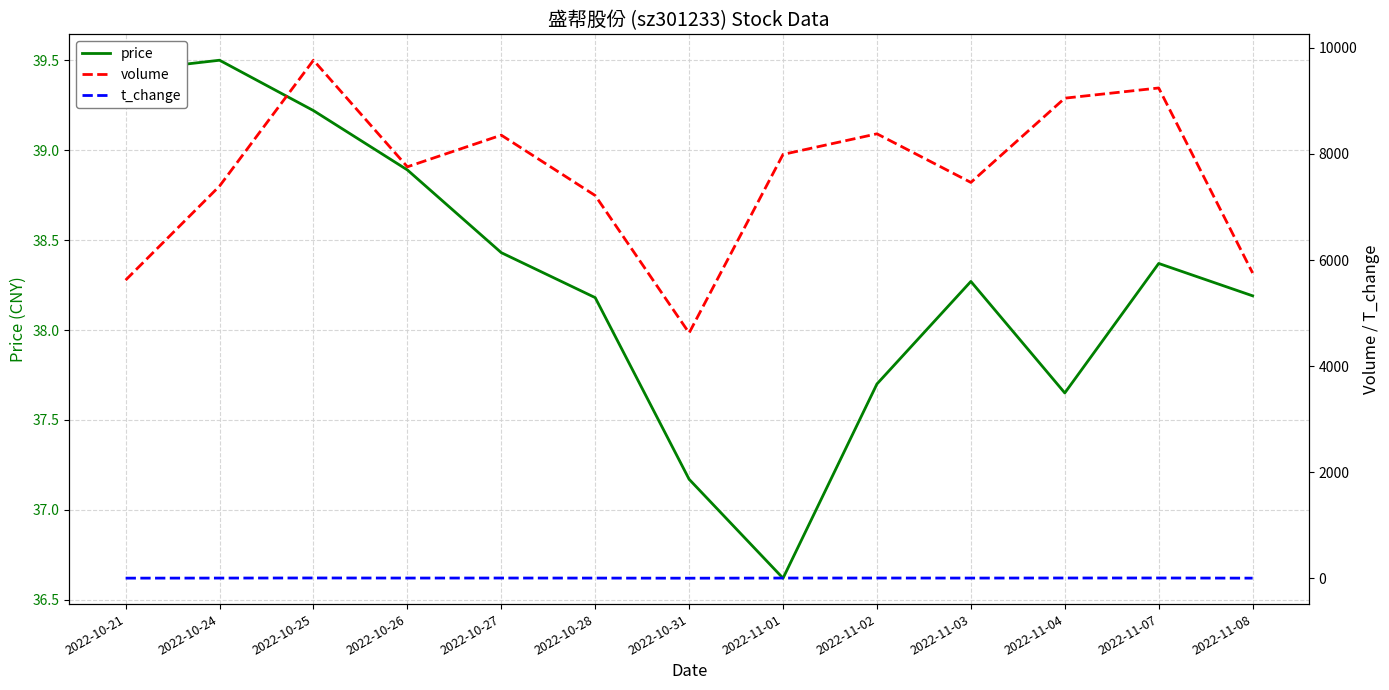

The t_change series shows 6.8 at 2022-10-27. True or false?

True